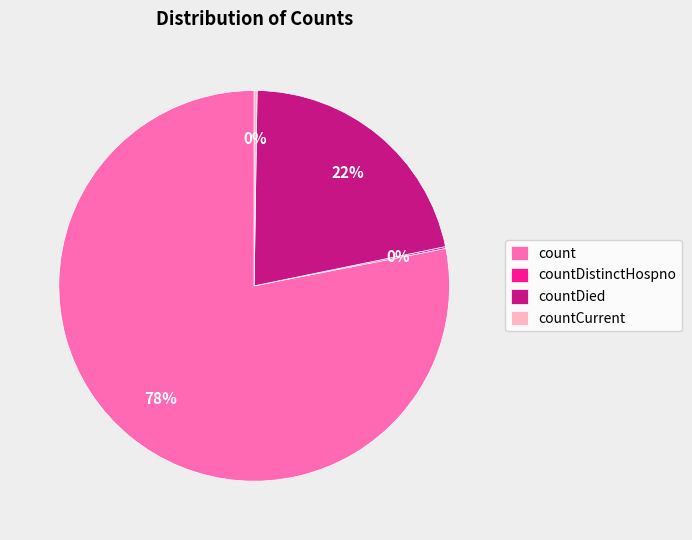

Is it true that count is 78% of the pie?

True